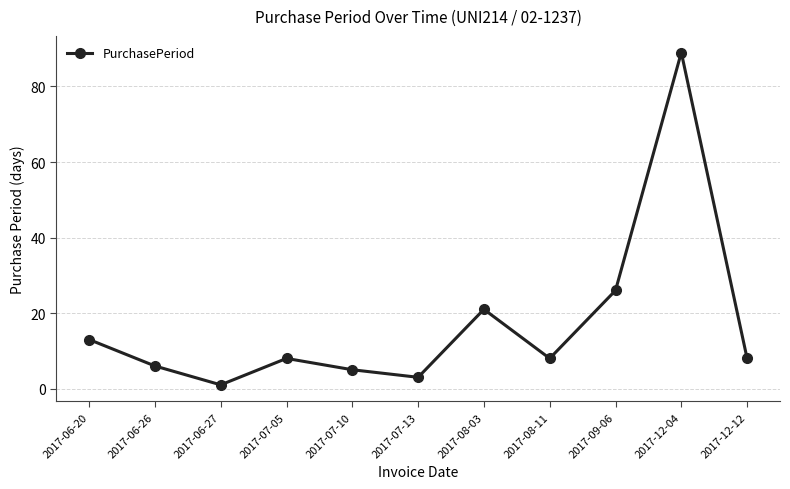

True or false: the data has more than 1 interior local peaks.

True